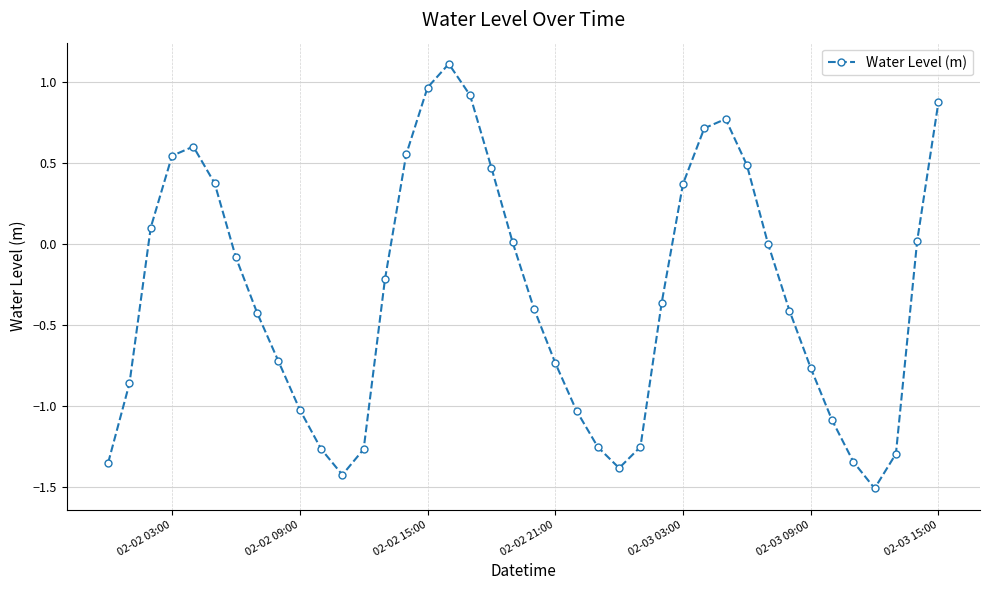

True or false: the data has more than 0 interior local peaks.

True